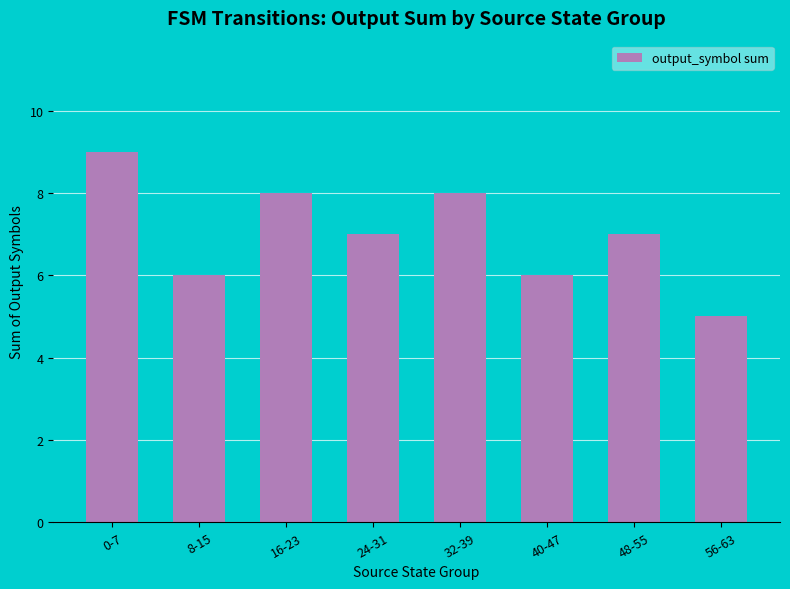

What is the difference between the maximum and minimum values?

4